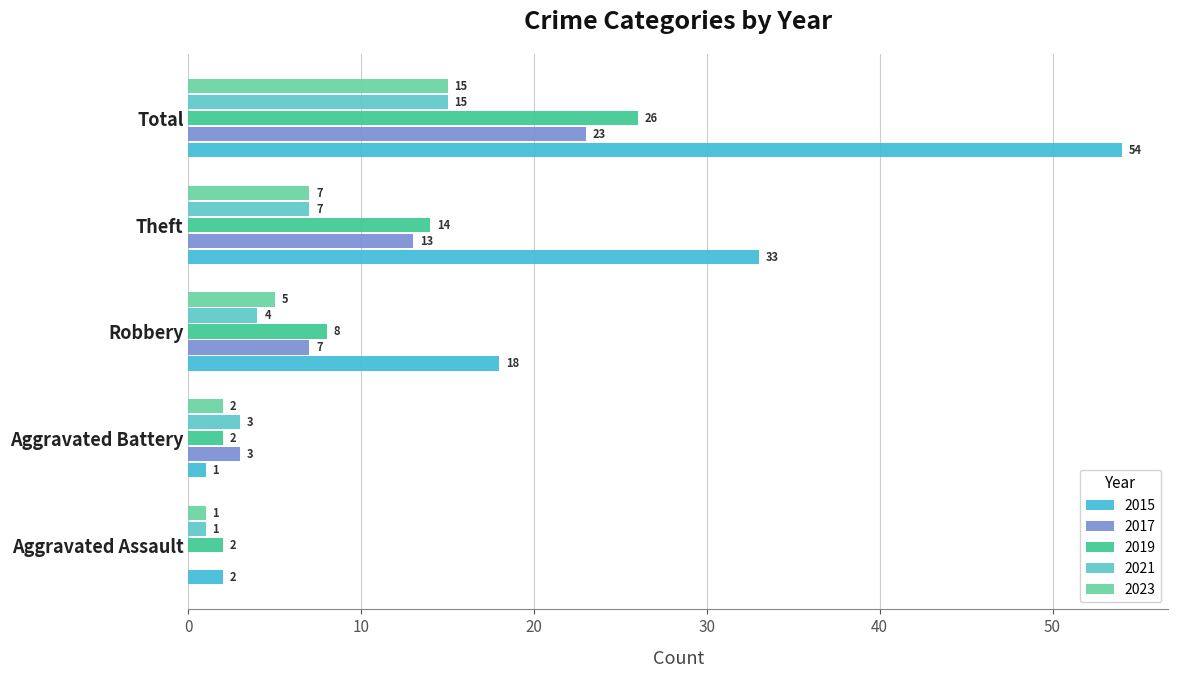

What is the difference between the 2015 values at Total and Aggravated Battery?

53